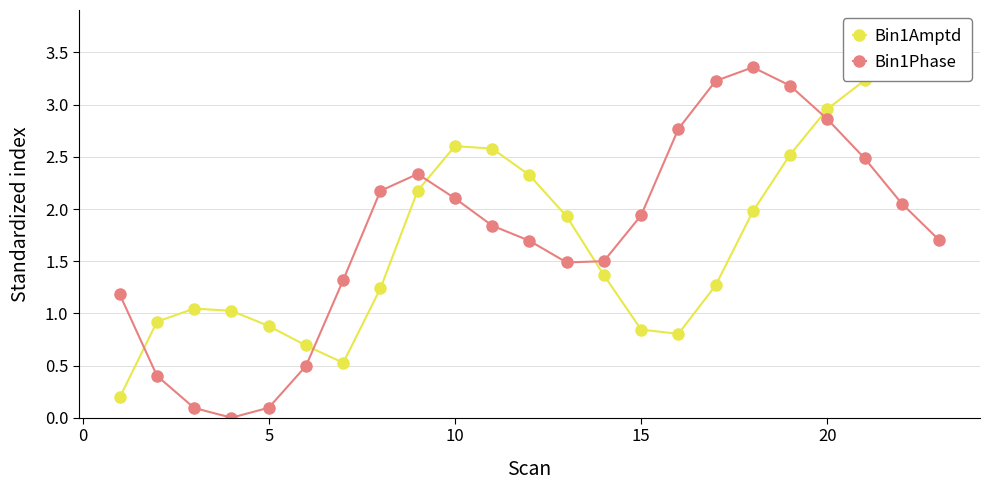

The Bin1Phase series shows 0.4 at 10. True or false?

False